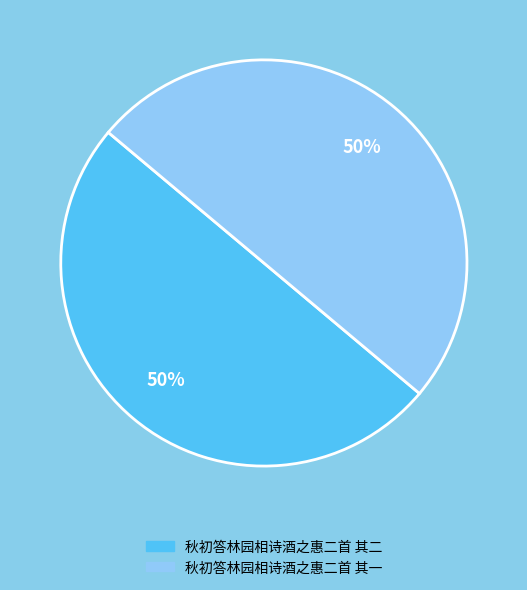

What percentage is the 秋初答林园相诗酒之惠二首 其二 slice, to the nearest percent?

50%